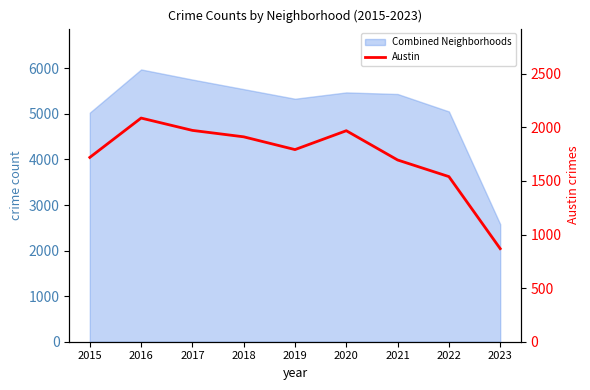

Which label corresponds to the smallest value in the chart?

2023